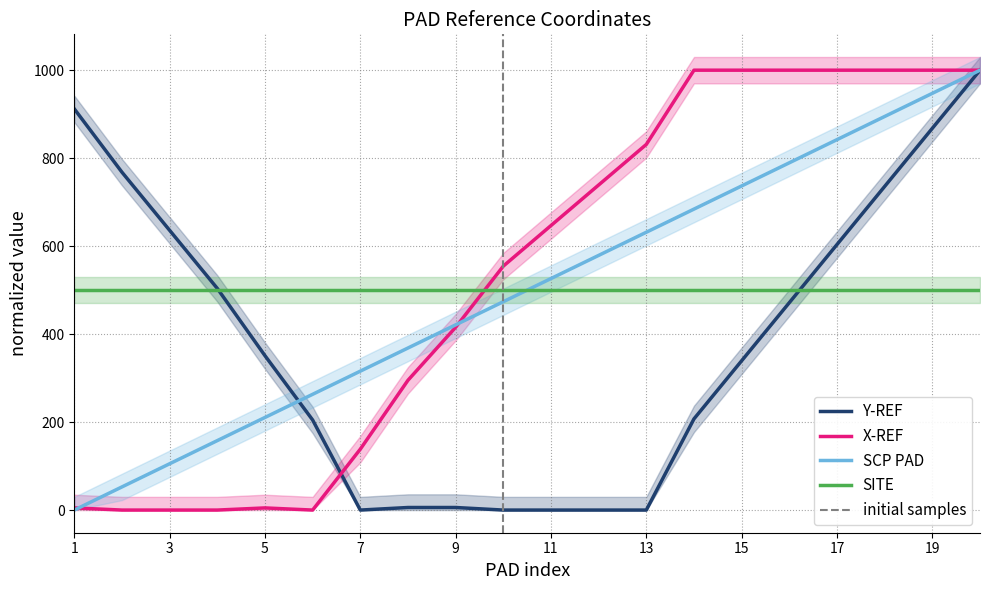

True or false: SCP PAD has a value of 263.2 at 6.

True